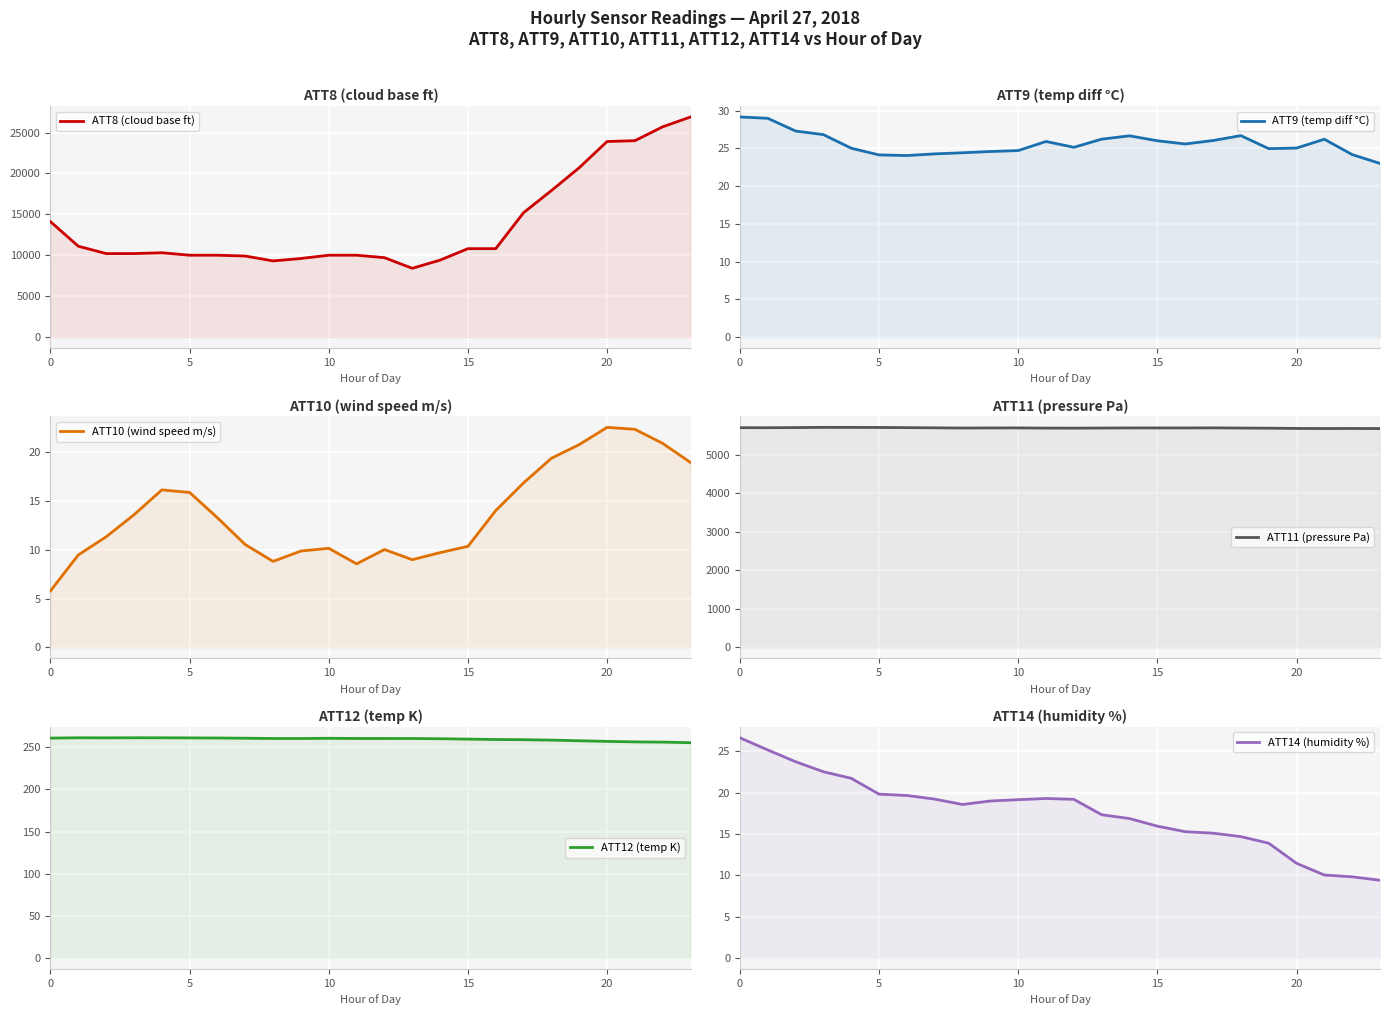

How many data points in ATT9 (temp diff °C) are less than 25?

9